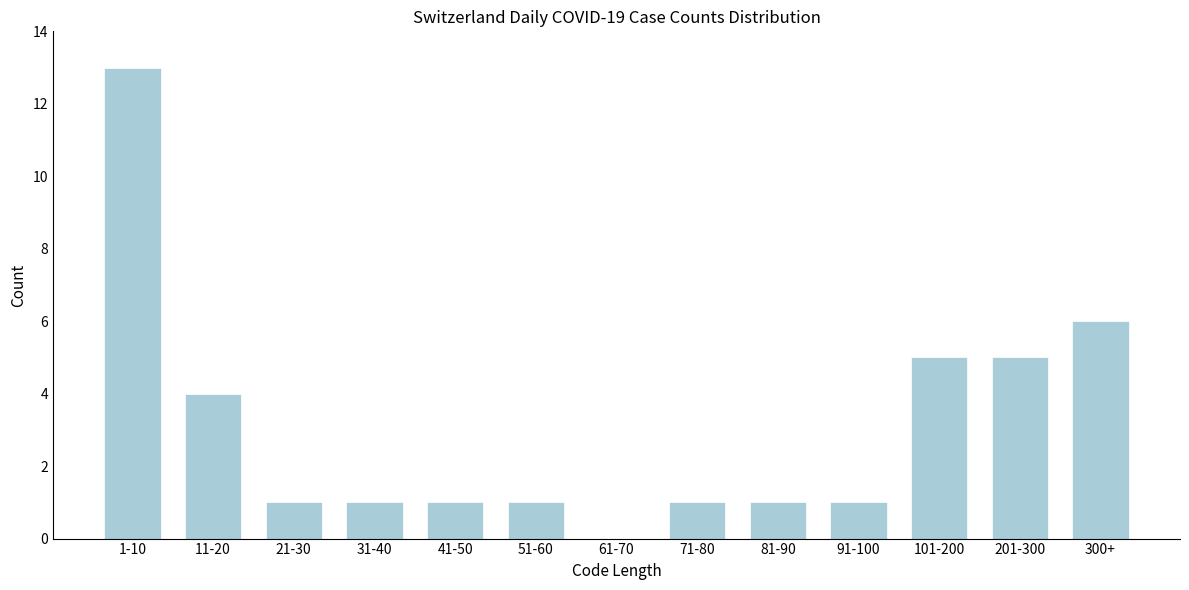

Reading right to left, transcribe all the data shown in this chart.

300+=6	201-300=5	101-200=5	91-100=1	81-90=1	71-80=1	61-70=0	51-60=1	41-50=1	31-40=1	21-30=1	11-20=4	1-10=13